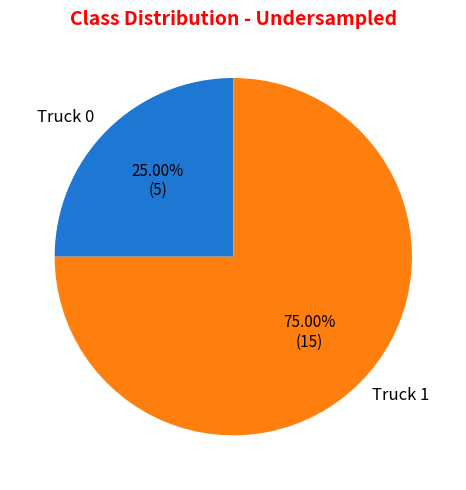

To the nearest percent, what is the difference between the largest and smallest slice percentages?

50%